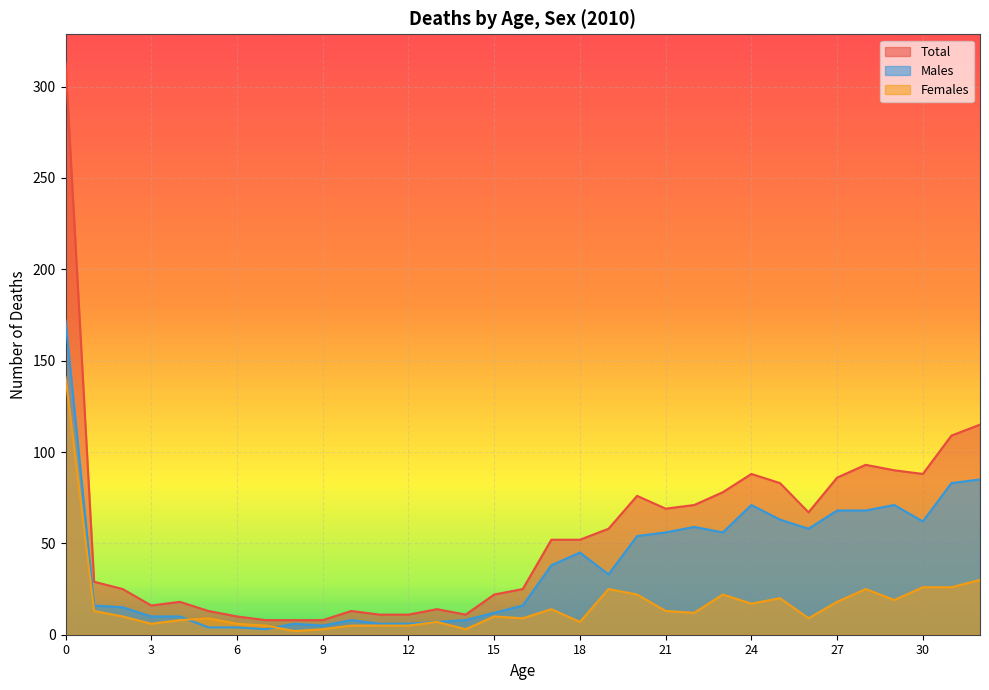

Which series changed the most between 12 and 29?

Total